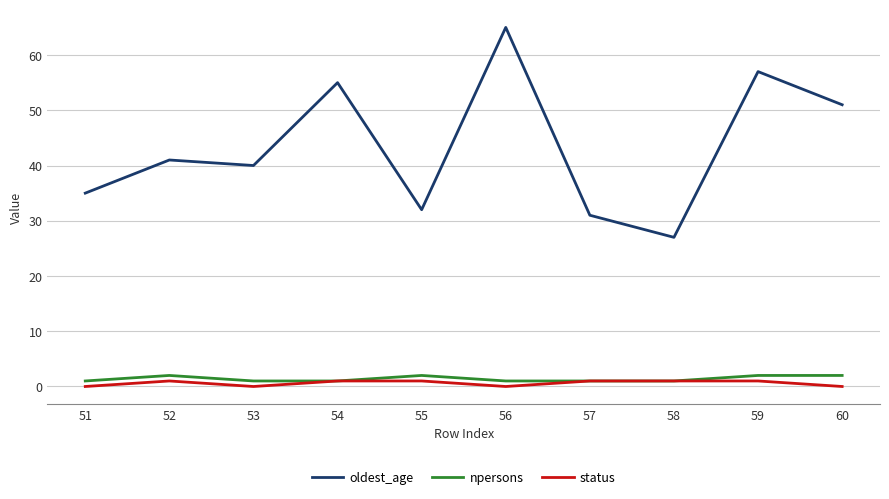

True or false: oldest_age has a value of 57 at 59.

True